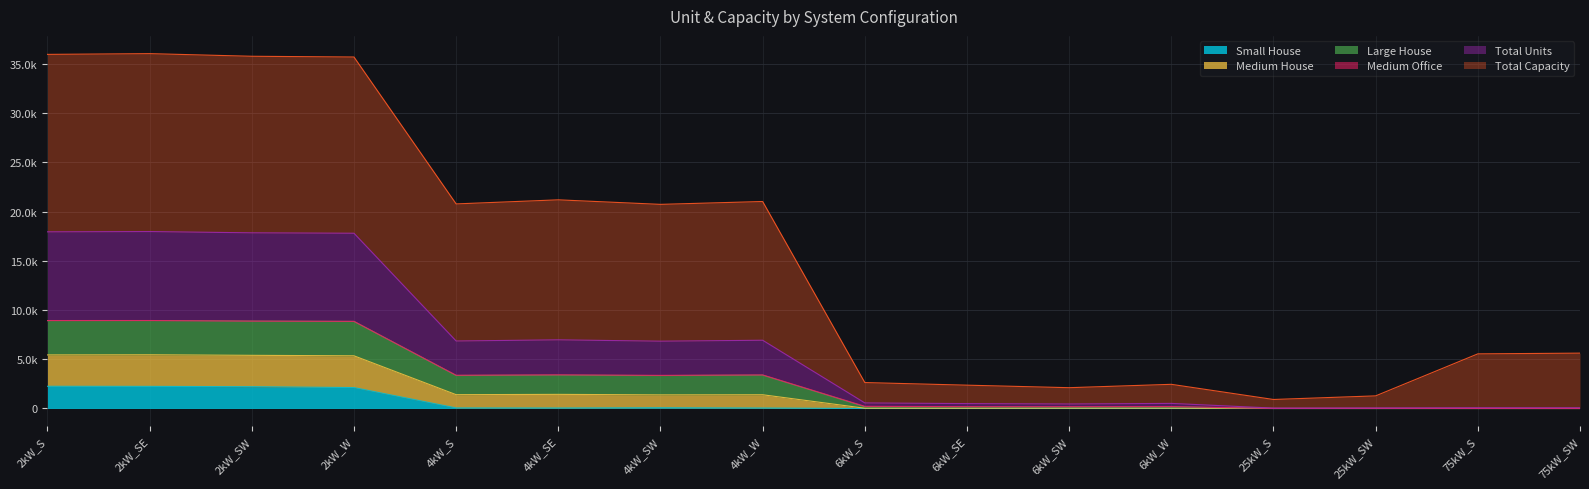

What is the average value of the Small House series?

567